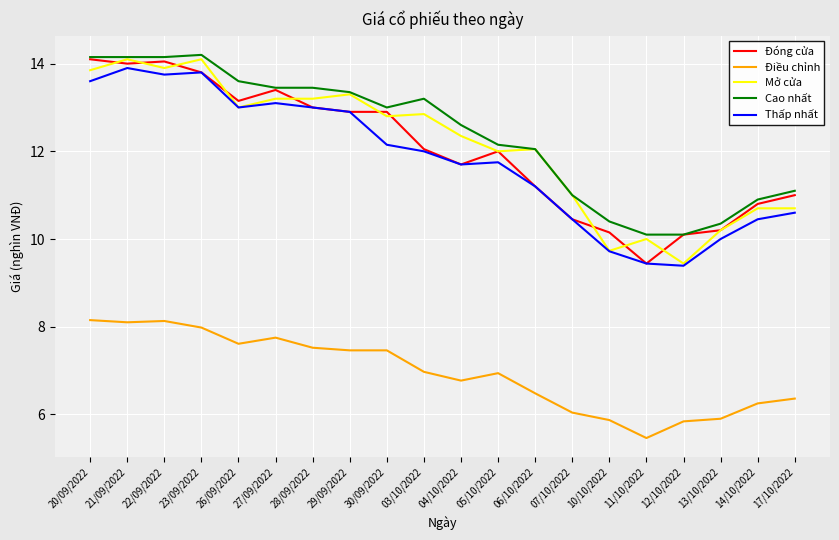

How many values in the Điều chỉnh series exceed 6?

16